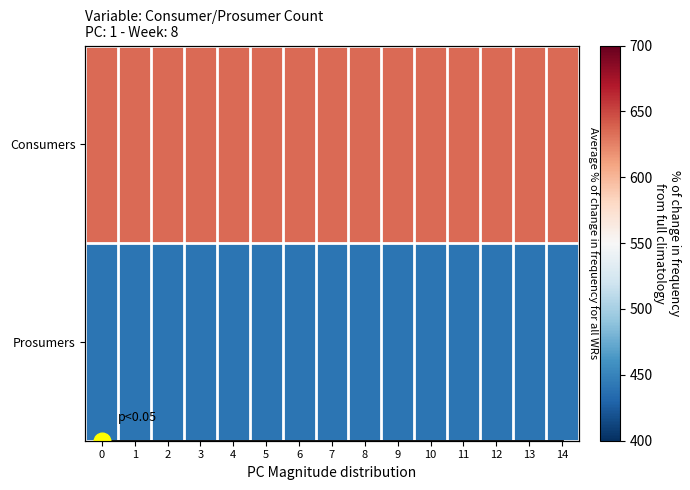

Rank the categories by mean value from highest to lowest.

0, 1, 2, 3, 4, 5, 6, 7, 8, 9, 10, 11, 12, 13, 14